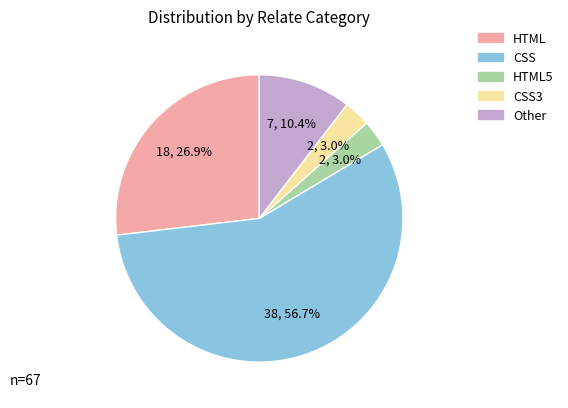

Is there any slice that represents more than half of the pie?

Yes